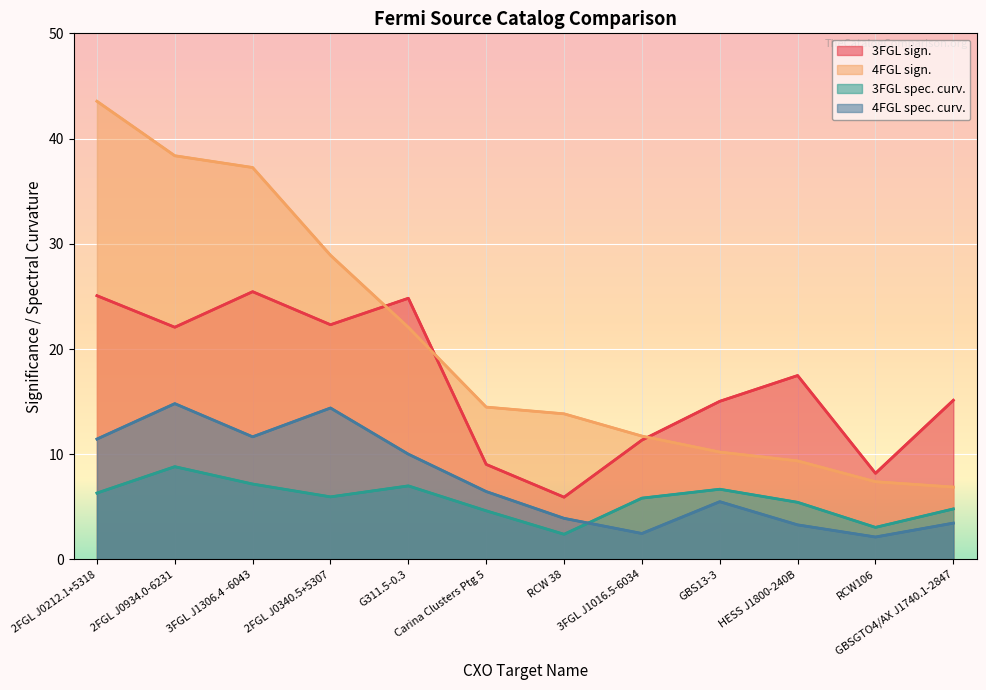

How many lines are shown in the chart?

4